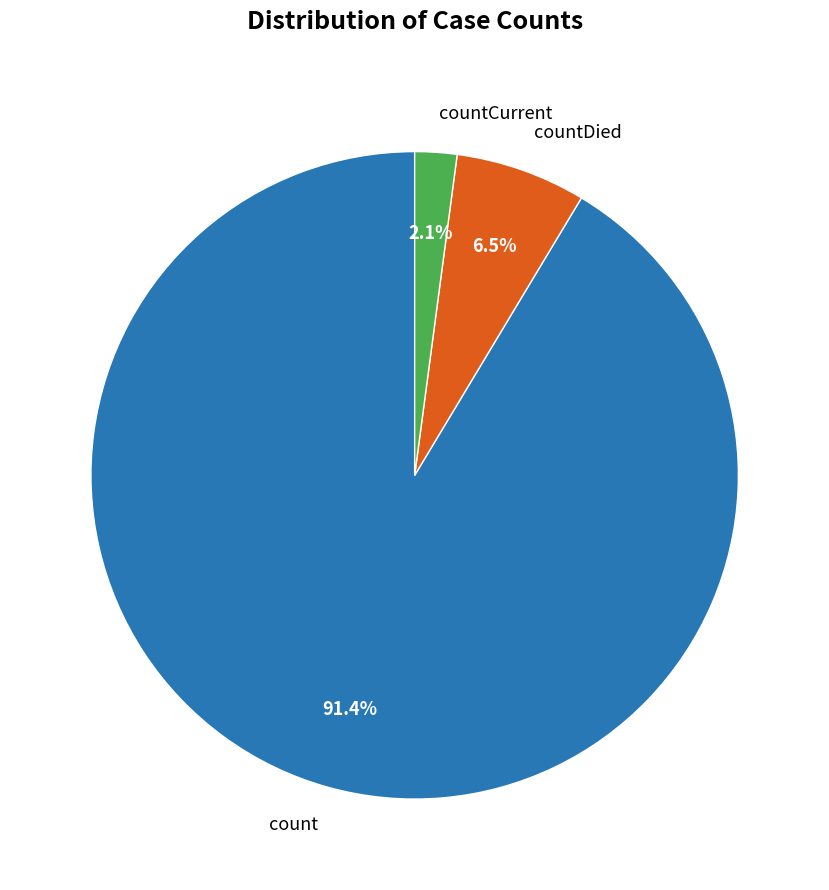

Is it true that count is 91% of the pie?

True